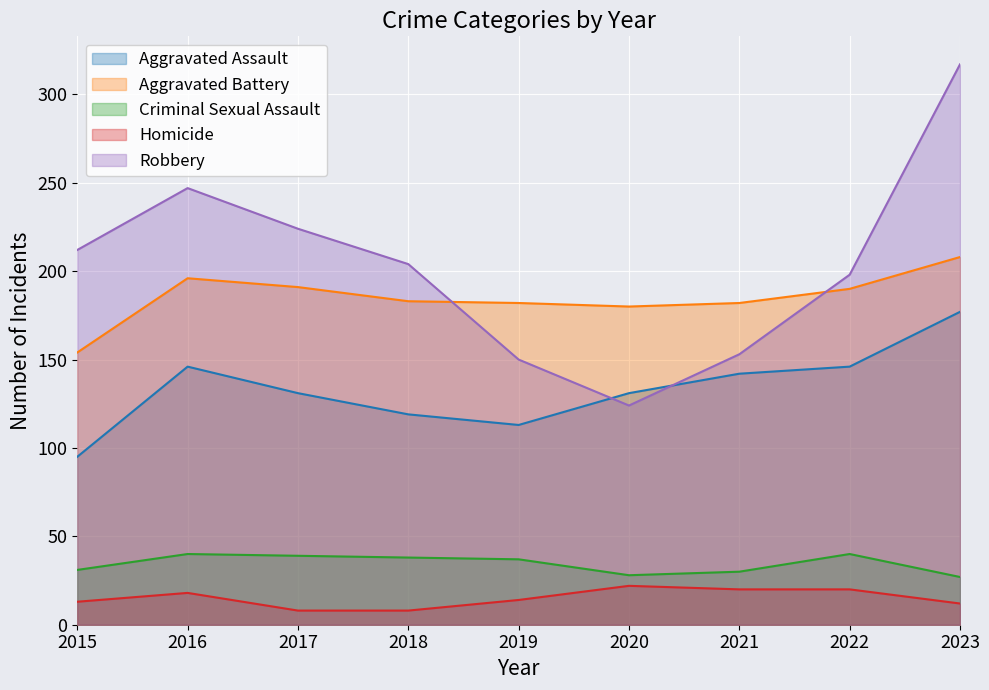

What is the greatest value displayed?

317